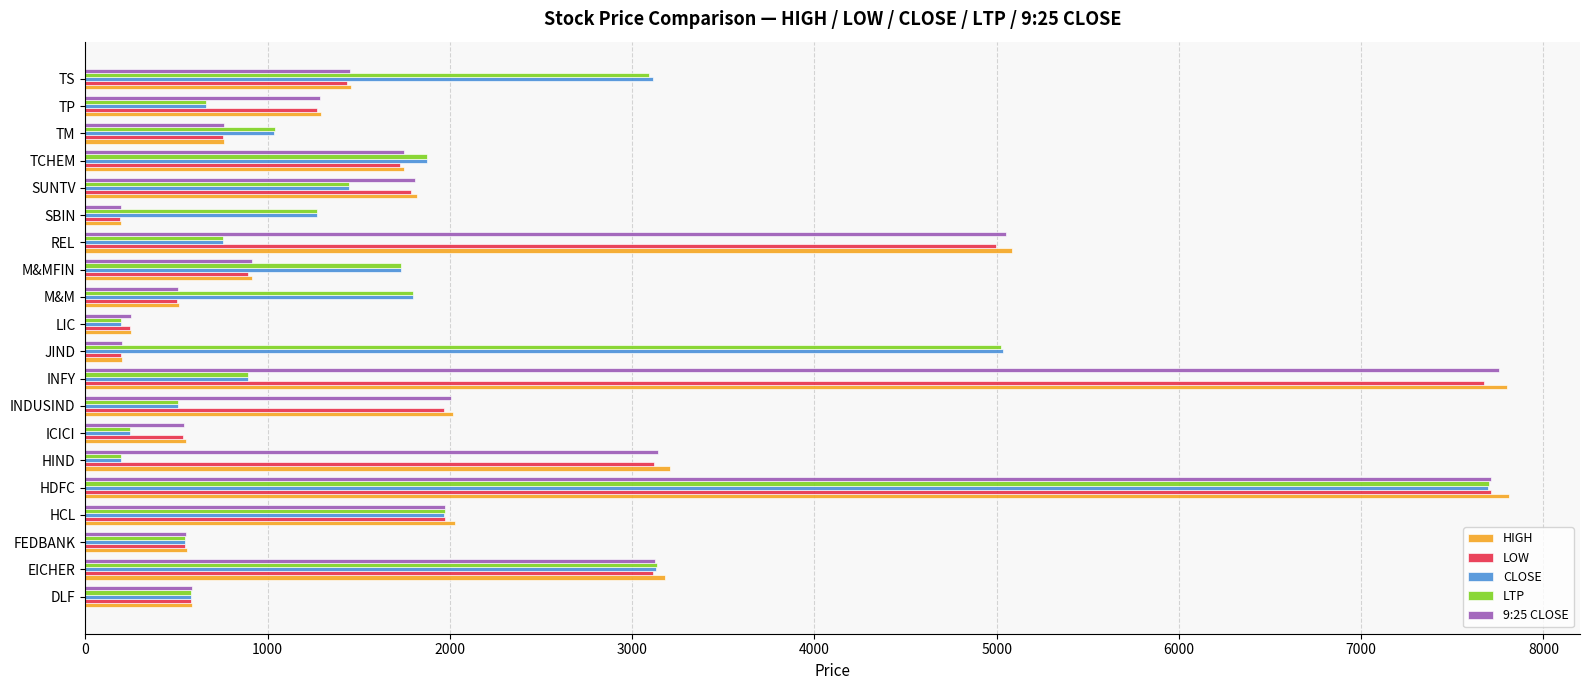

At which label is CLOSE closest to 3947?

EICHER